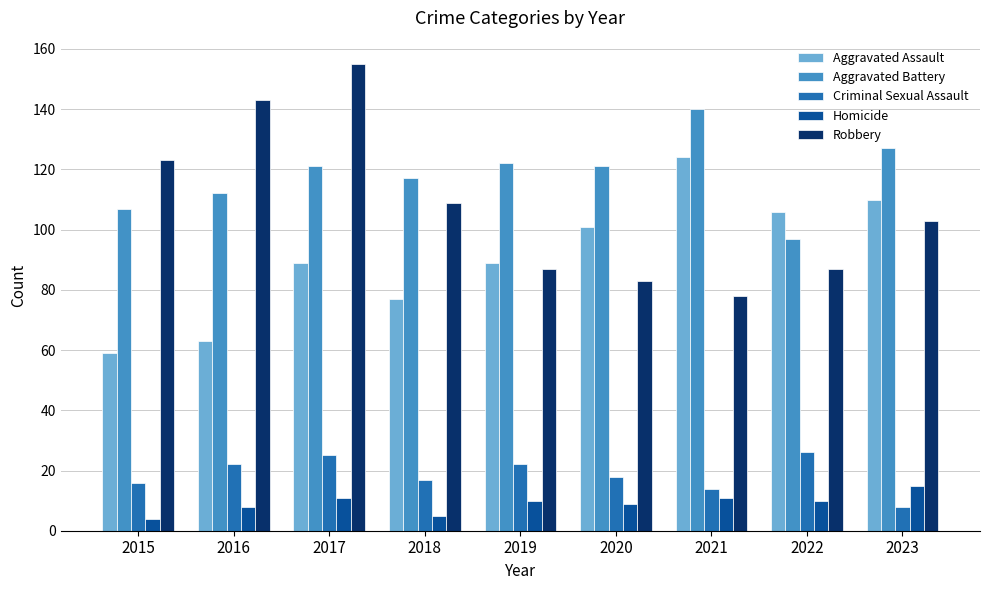

True or false: Aggravated Battery has a value of 121 at 2017.

True